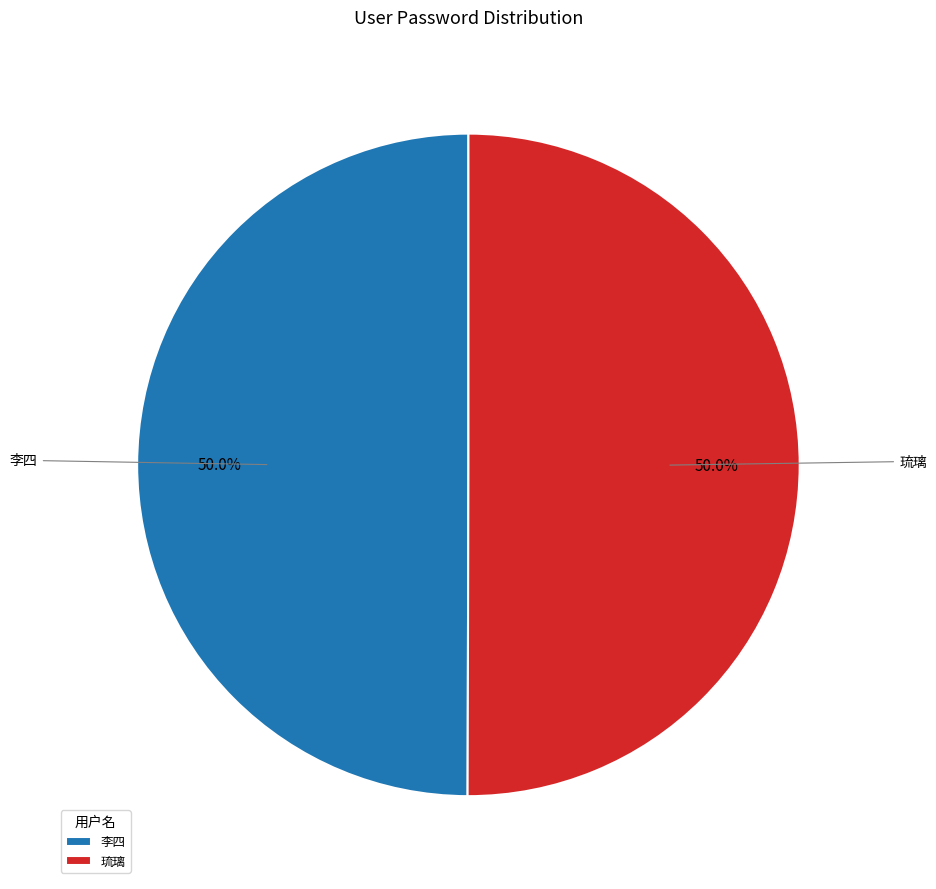

Is it true that 琉璃 is 44% of the pie?

False